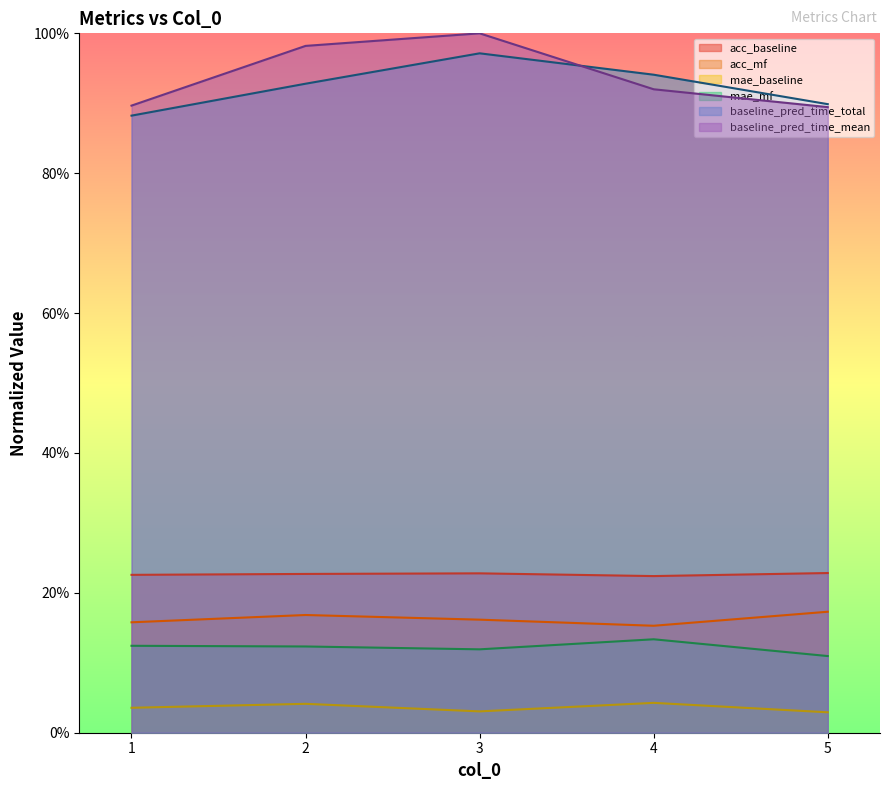

Reading left to right, list all the values displayed in this chart.

acc_baseline: 0.2	0.2	0.2	0.2	0.2
acc_mf: 0.2	0.2	0.2	0.2	0.2
mae_baseline: 0.0	0.0	0.0	0.0	0.0
mae_mf: 0.1	0.1	0.1	0.1	0.1
baseline_pred_time_total: 0.9	0.9	1.0	0.9	0.9
baseline_pred_time_mean: 0.9	1.0	1.0	0.9	0.9